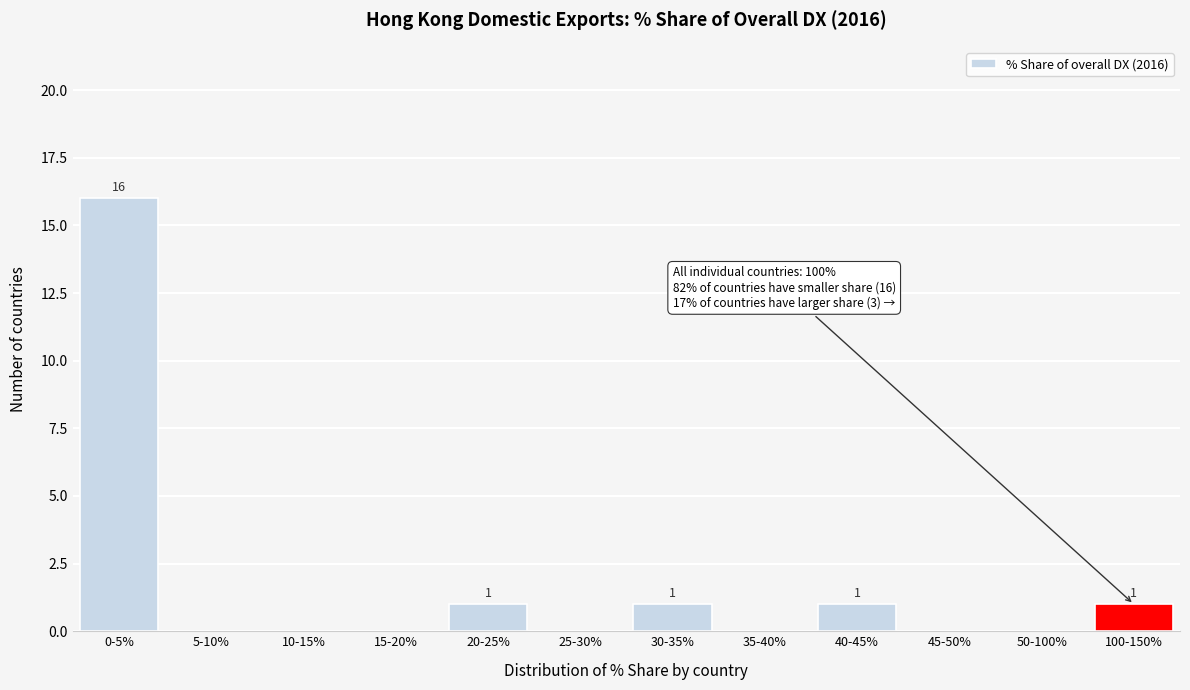

Reading left to right, what are all the values shown in this chart?

0-5%=16	5-10%=0	10-15%=0	15-20%=0	20-25%=1	25-30%=0	30-35%=1	35-40%=0	40-45%=1	45-50%=0	50-100%=0	100-150%=1